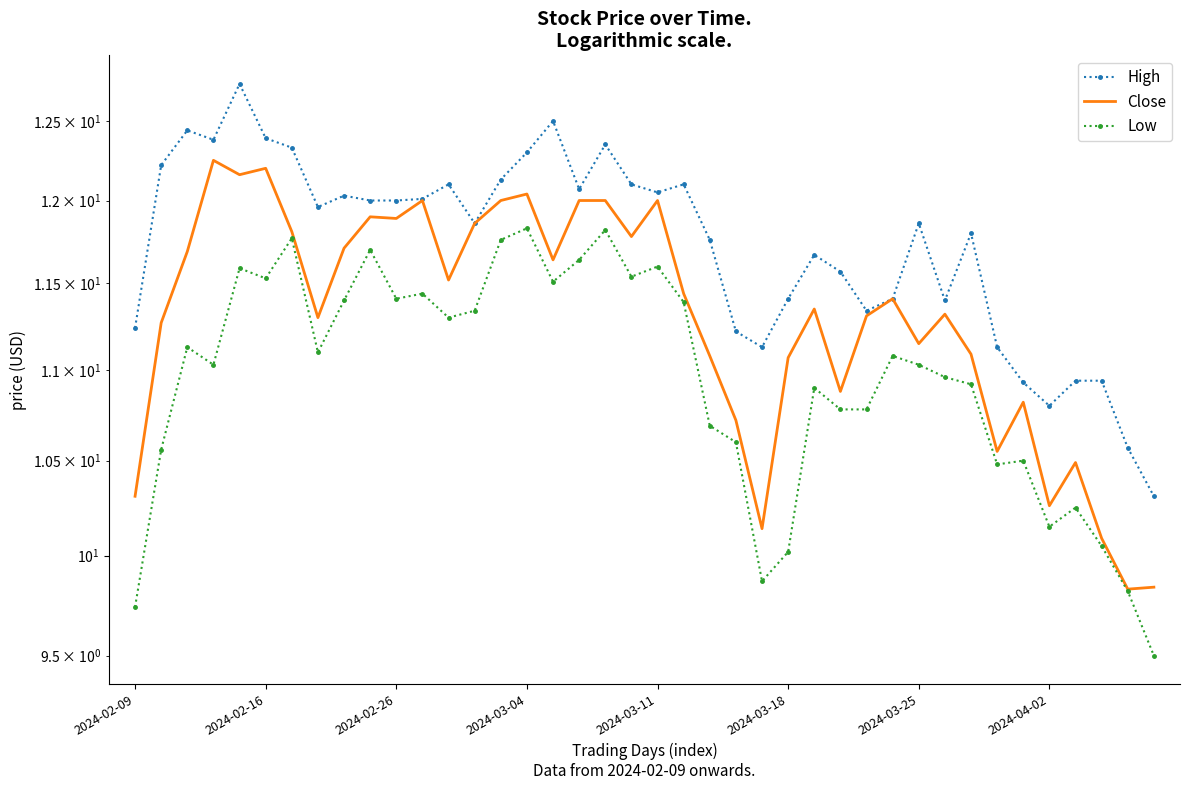

Which series has the largest total across all categories?

High